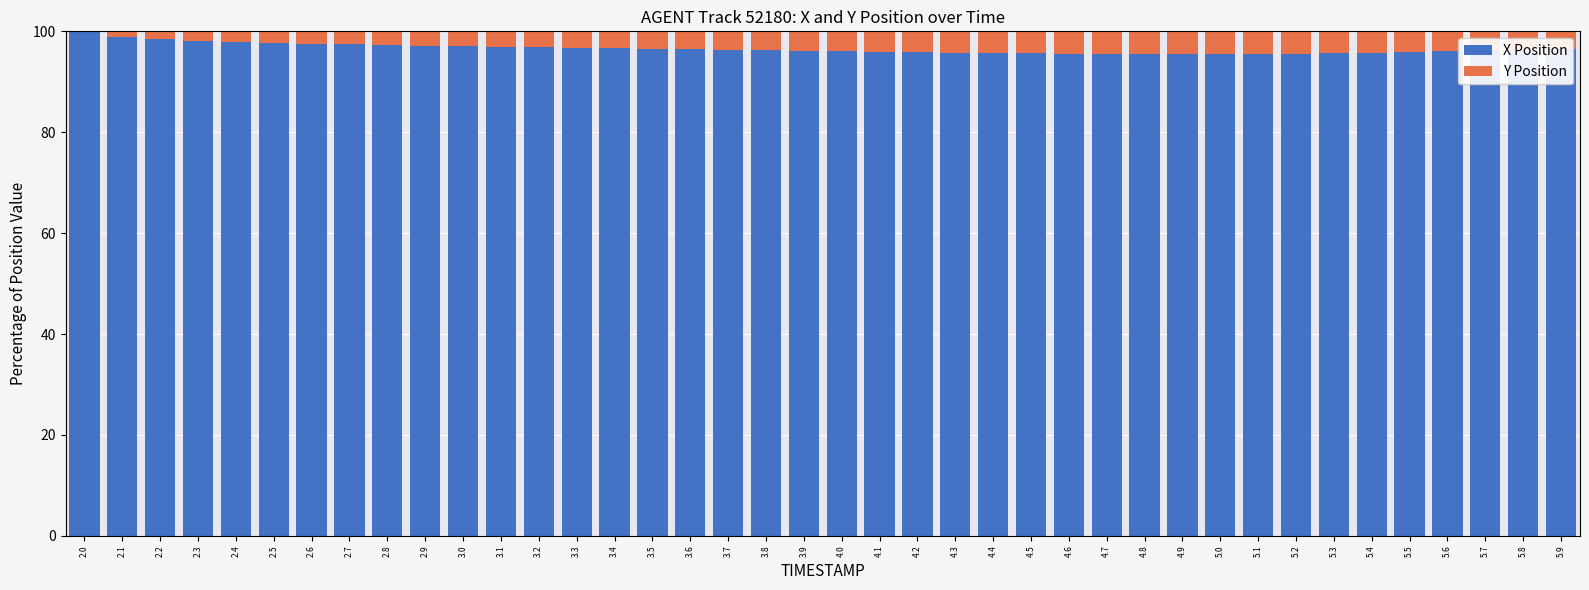

Is it true that X Position equals 63.9 at 5.1?

False